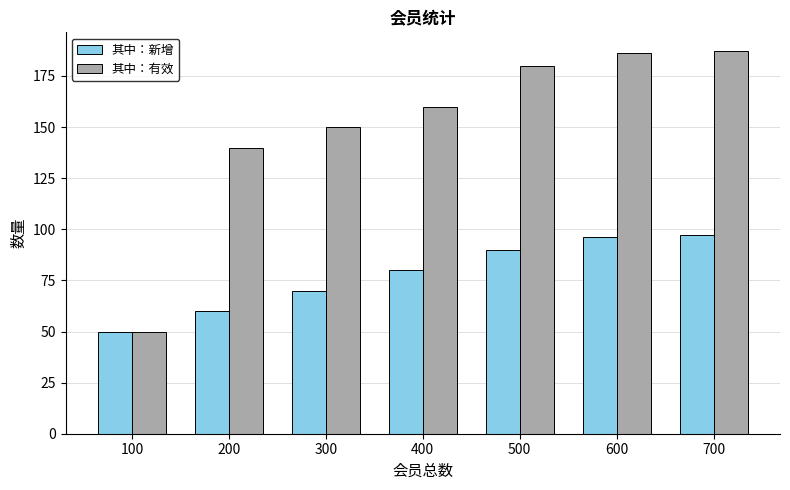

Which series has the largest total across all categories?

其中：有效